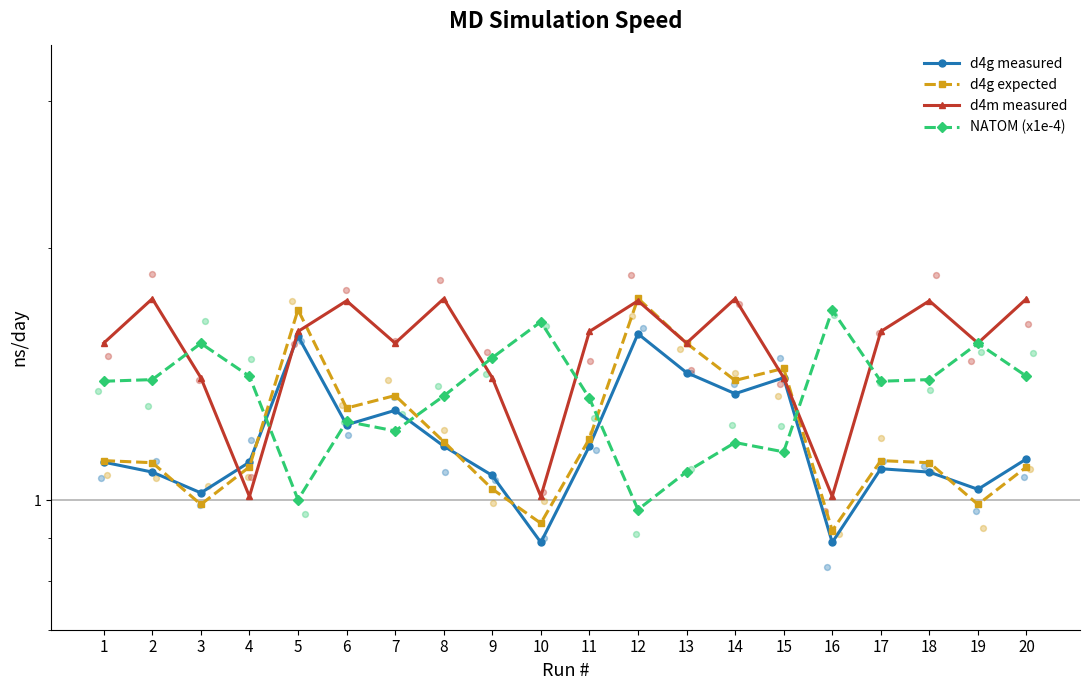

Is the value of d4m measured at 17 greater than the value of d4g expected at 2?

Yes